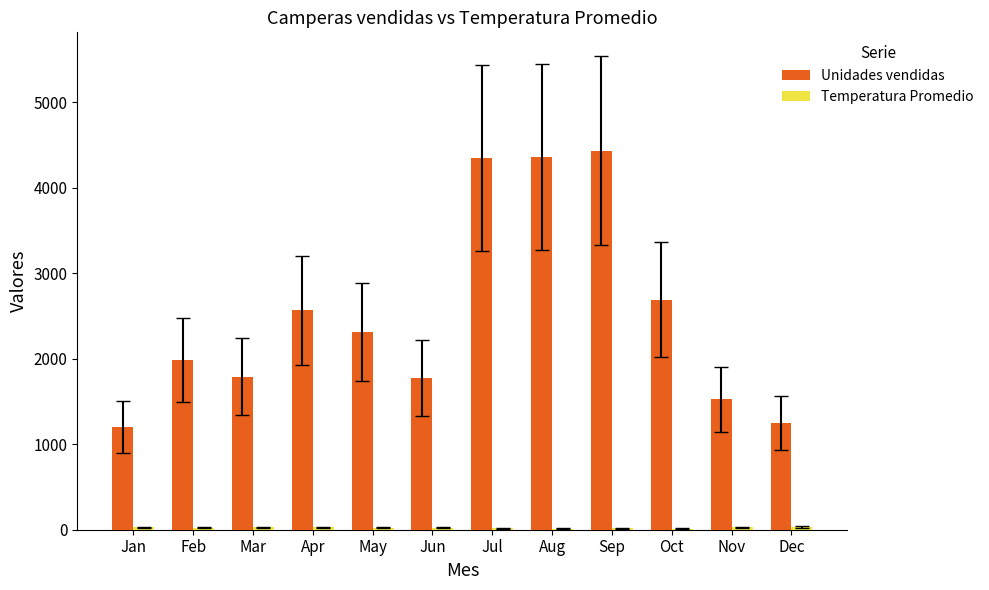

Which series has the largest total across all categories?

Unidades vendidas